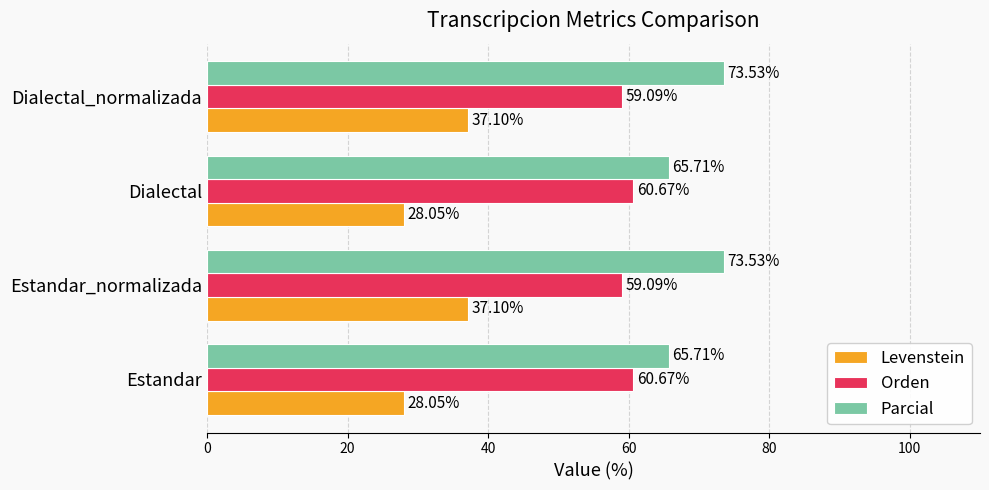

Which series has the largest total across all categories?

Parcial